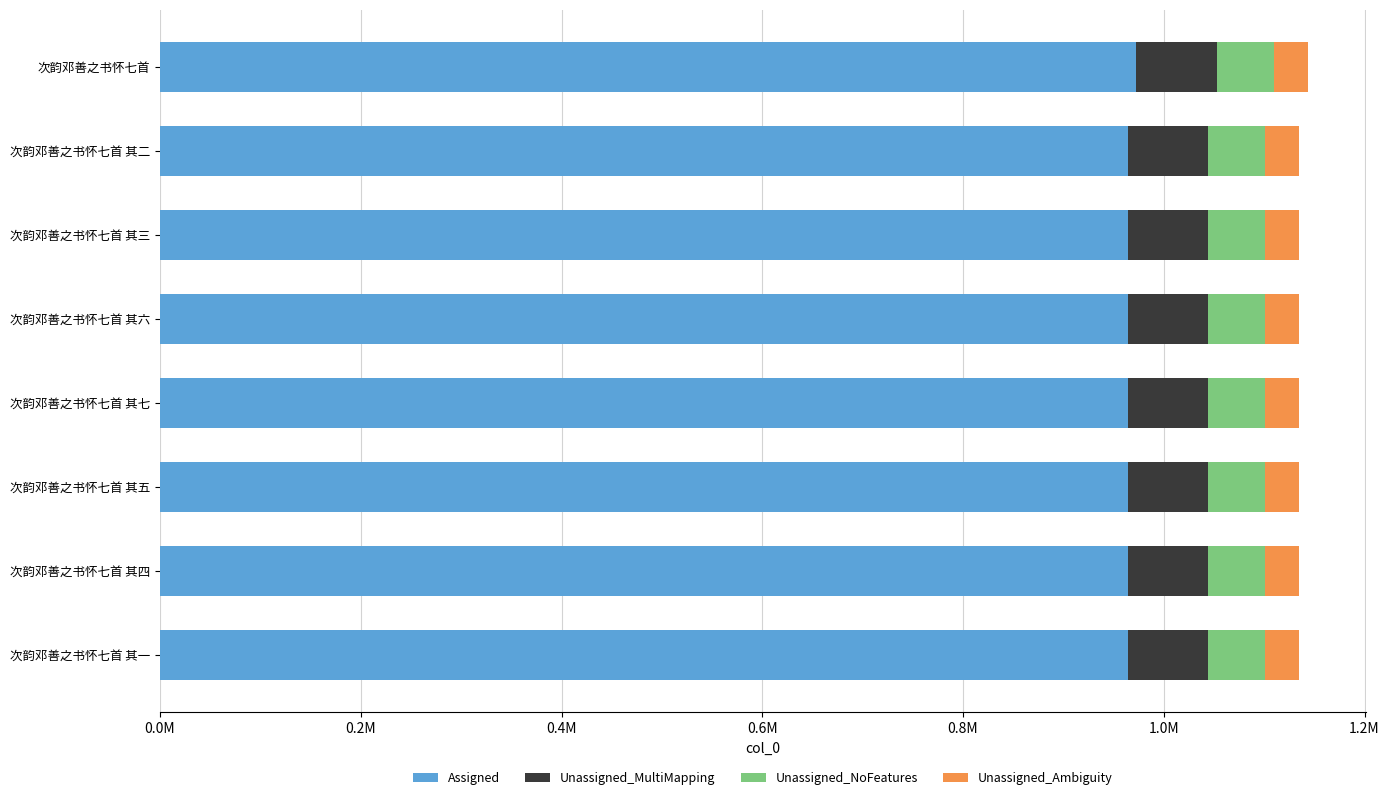

What are all the series names shown in the legend?

Assigned, Unassigned_MultiMapping, Unassigned_NoFeatures, Unassigned_Ambiguity